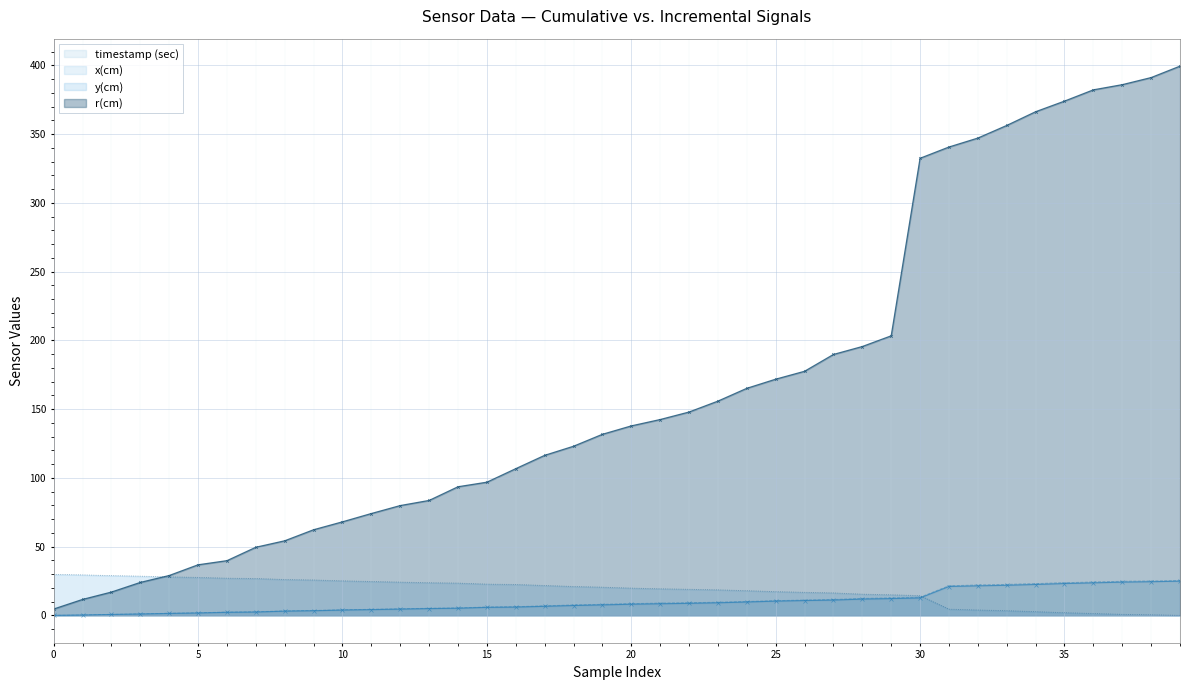

What is the difference between the highest and lowest values at 38?

390.7